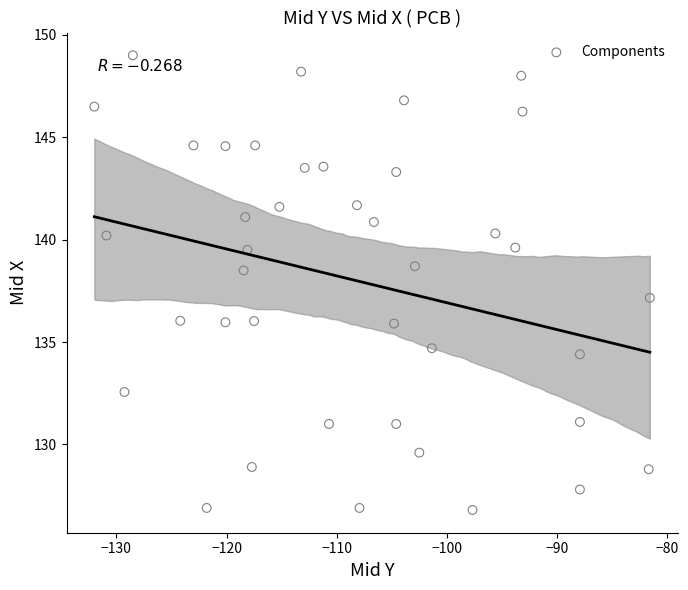

What is the range of Y values (max minus min)?

22.2